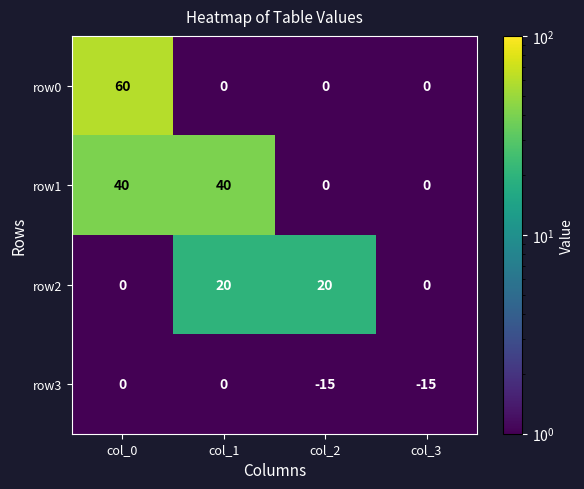

Reading left to right, list all the values displayed in this chart.

row0: 60	0	0	0
row1: 40	40	0	0
row2: 0	20	20	0
row3: 0	0	-15	-15